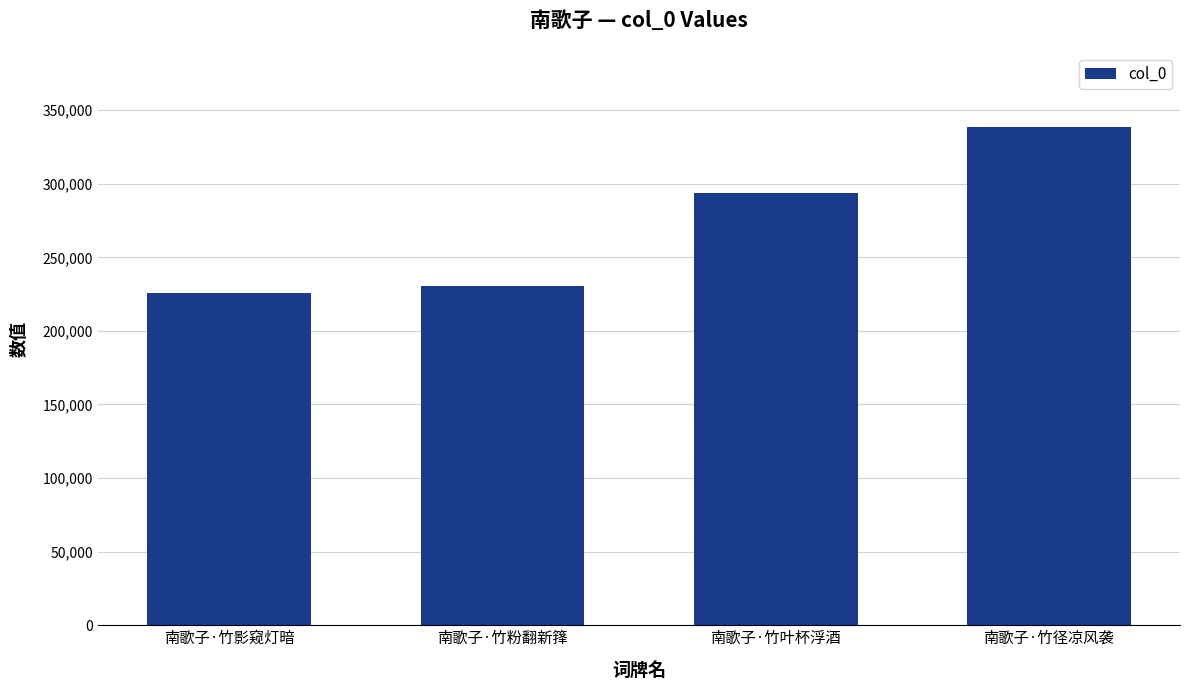

What is the difference between the maximum and second lowest values?

108177